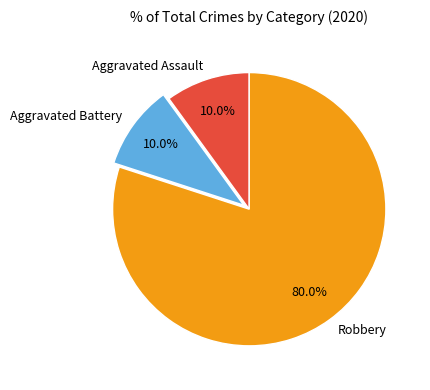

What portion of the pie excludes Robbery?

20.0%